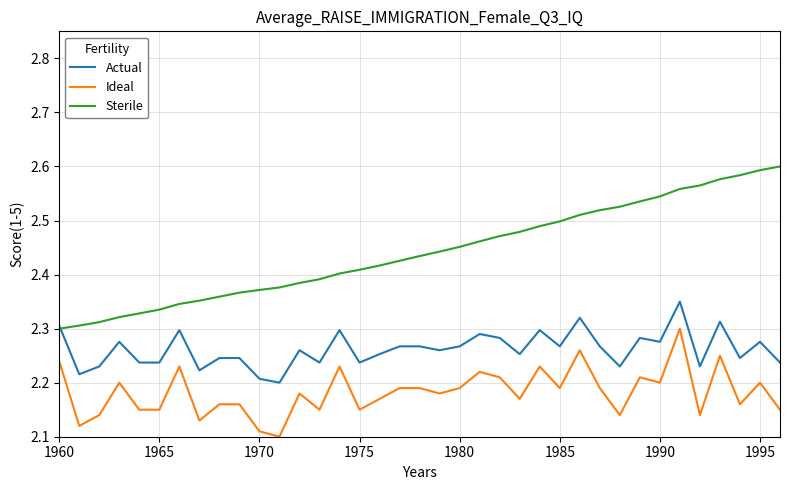

True or false: Ideal and Actual intersect in this chart.

False